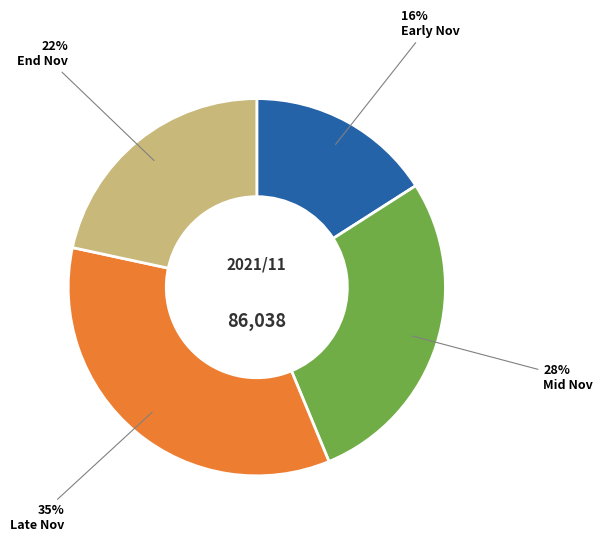

Is the sum of Late Nov and End Nov greater than half?

Yes